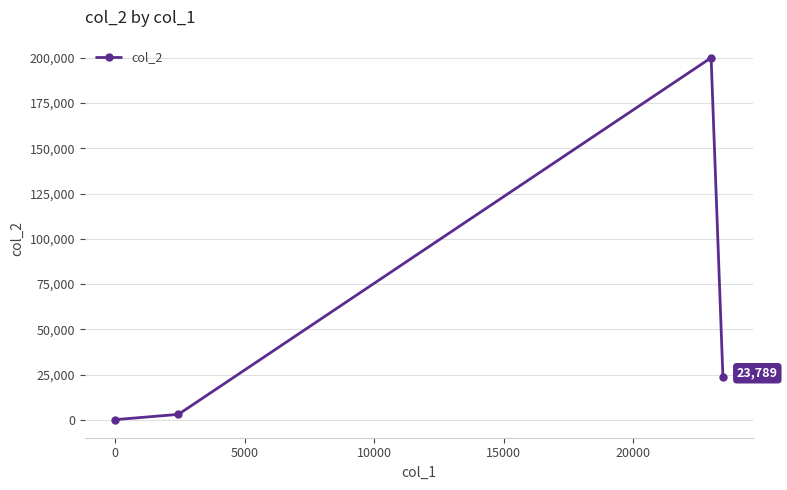

What is the average value?

56722